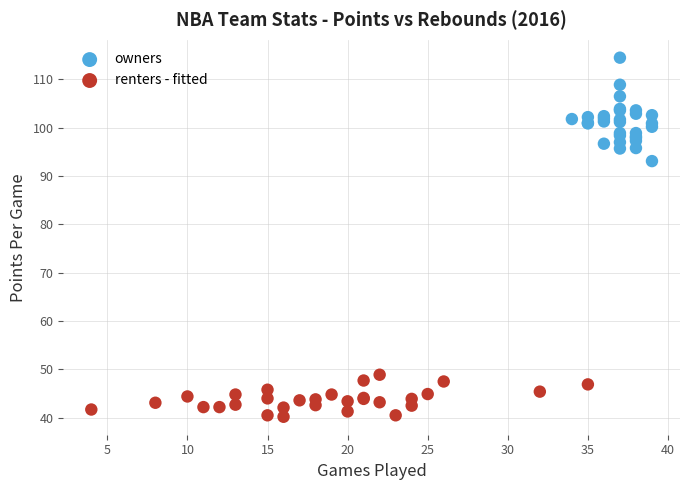

Which series reaches the minimum Y coordinate?

renters - fitted